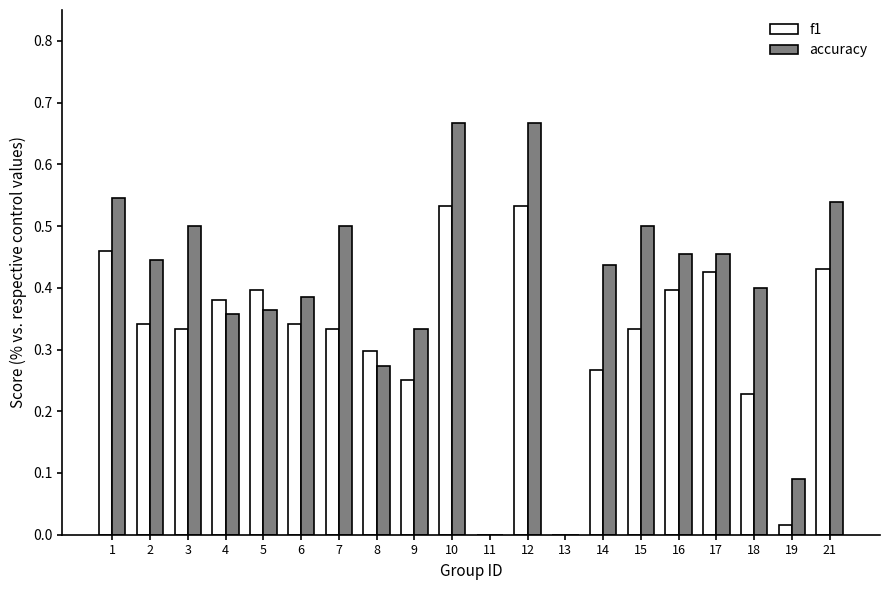

What is the sum of all accuracy values?

7.9